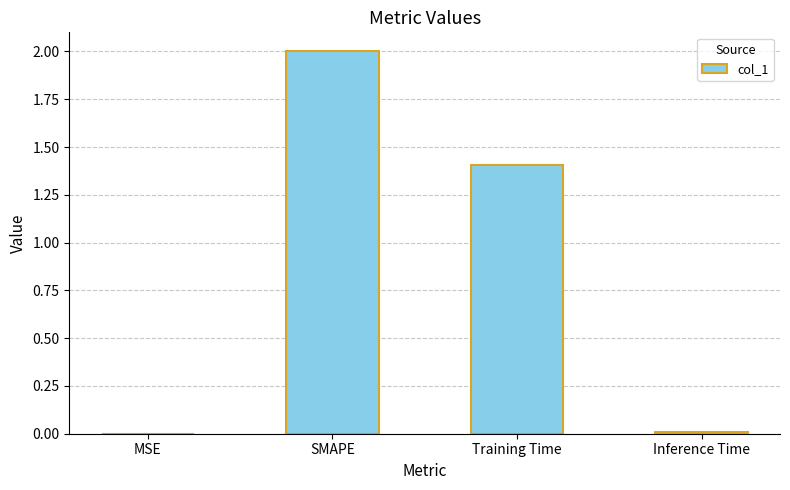

The value at SMAPE is 2.0. True or false?

True